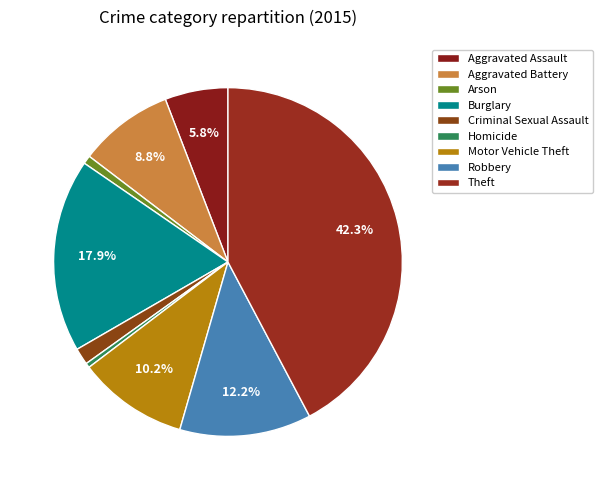

Combined, do Motor Vehicle Theft and Burglary account for over 50%?

No